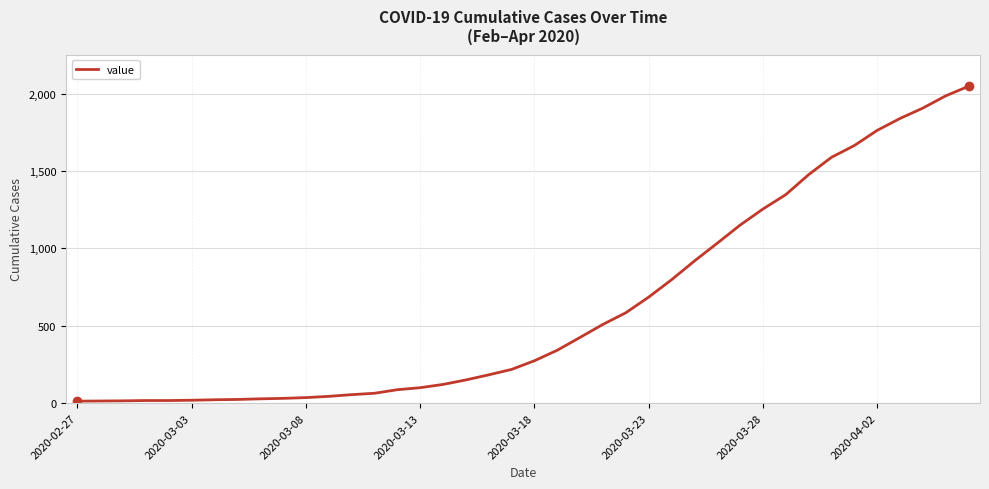

What is the maximum value shown in the chart?

2047